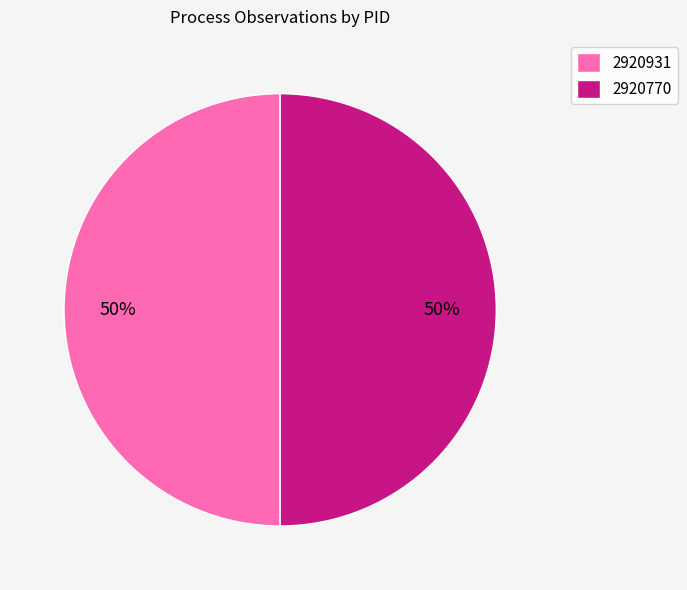

To the nearest percent, what portion does 2920931 represent?

50%